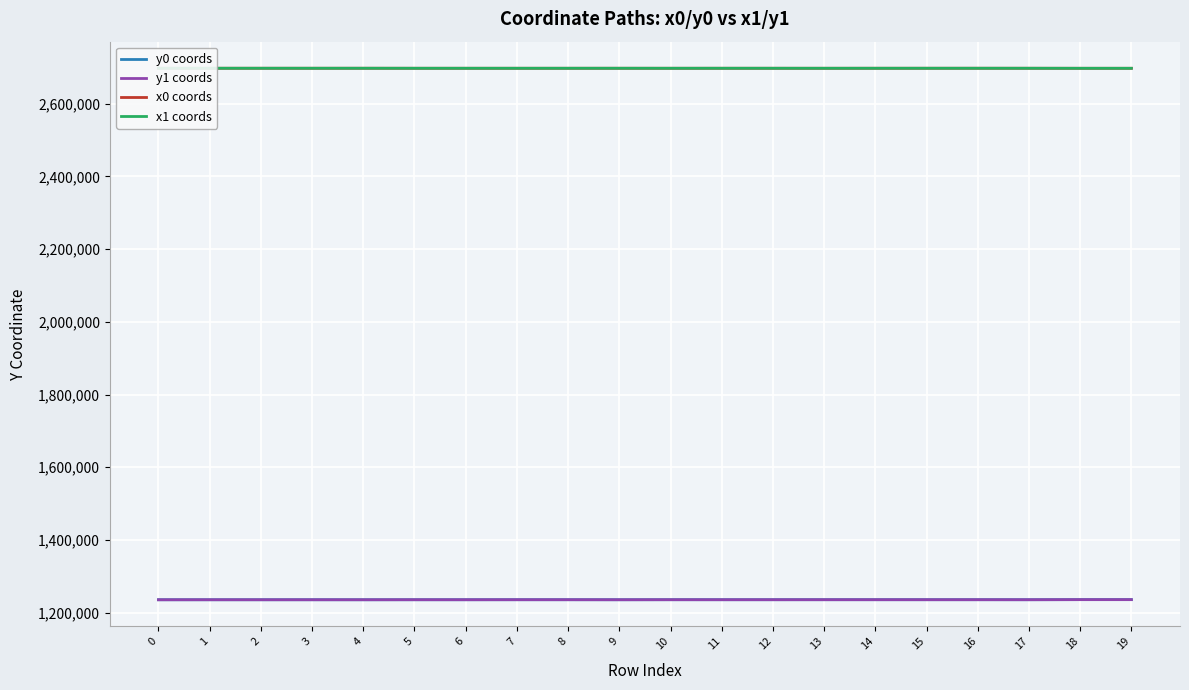

What is the approximate value of x1 coords at 11?

2697273.2